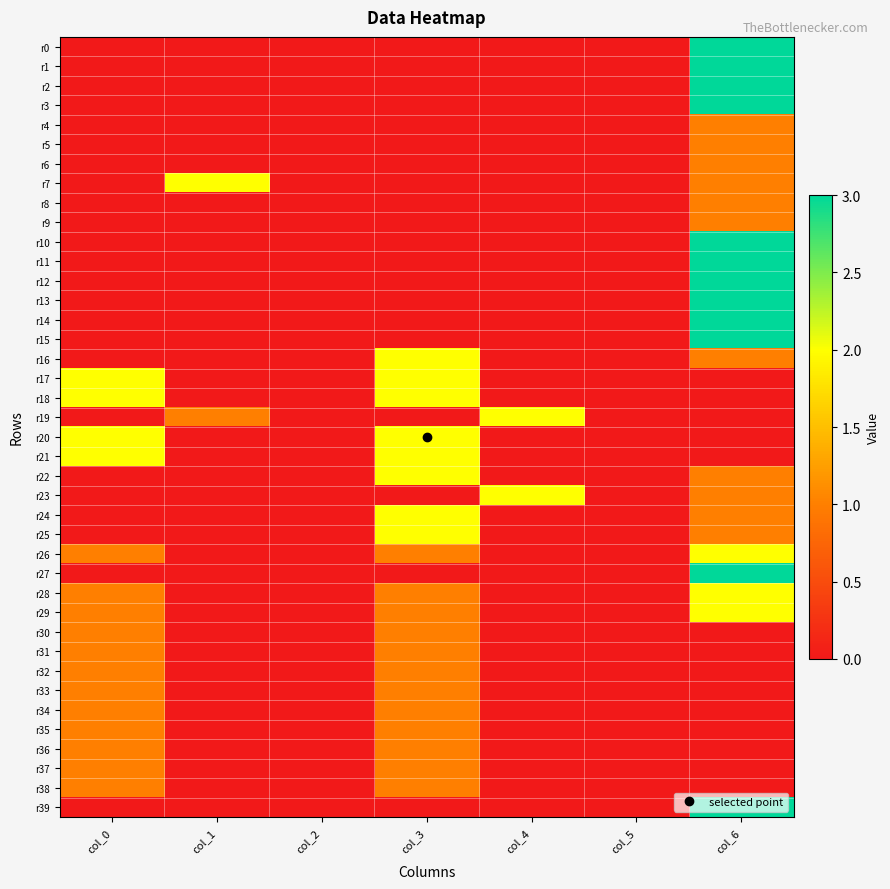

List the series in order of their peak value, lowest first.

r4, r5, r6, r8, r9, r30, r31, r32, r33, r34, r35, r36, r37, r38, r7, r16, r17, r18, r19, r20, r21, r22, r23, r24, r25, r26, r28, r29, r0, r1, r2, r3, r10, r11, r12, r13, r14, r15, r27, r39